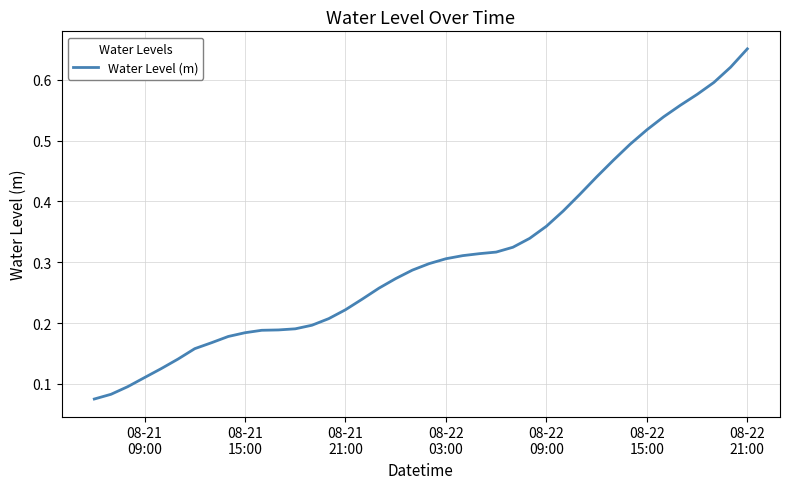

Does the chart have visible grid lines?

Yes